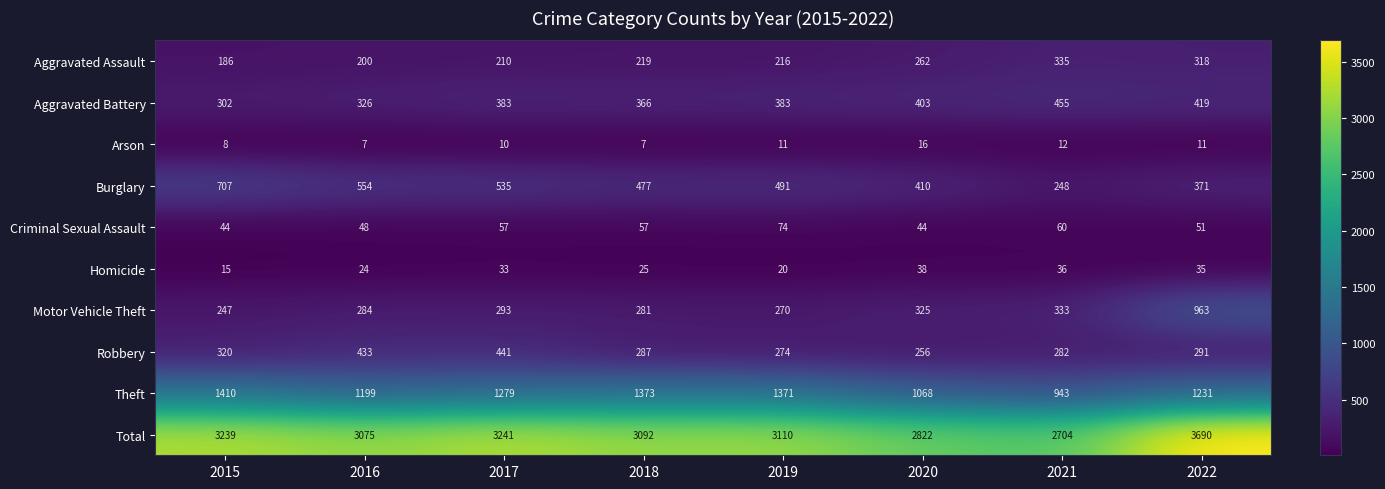

Which series has the widest spread of values?

Total